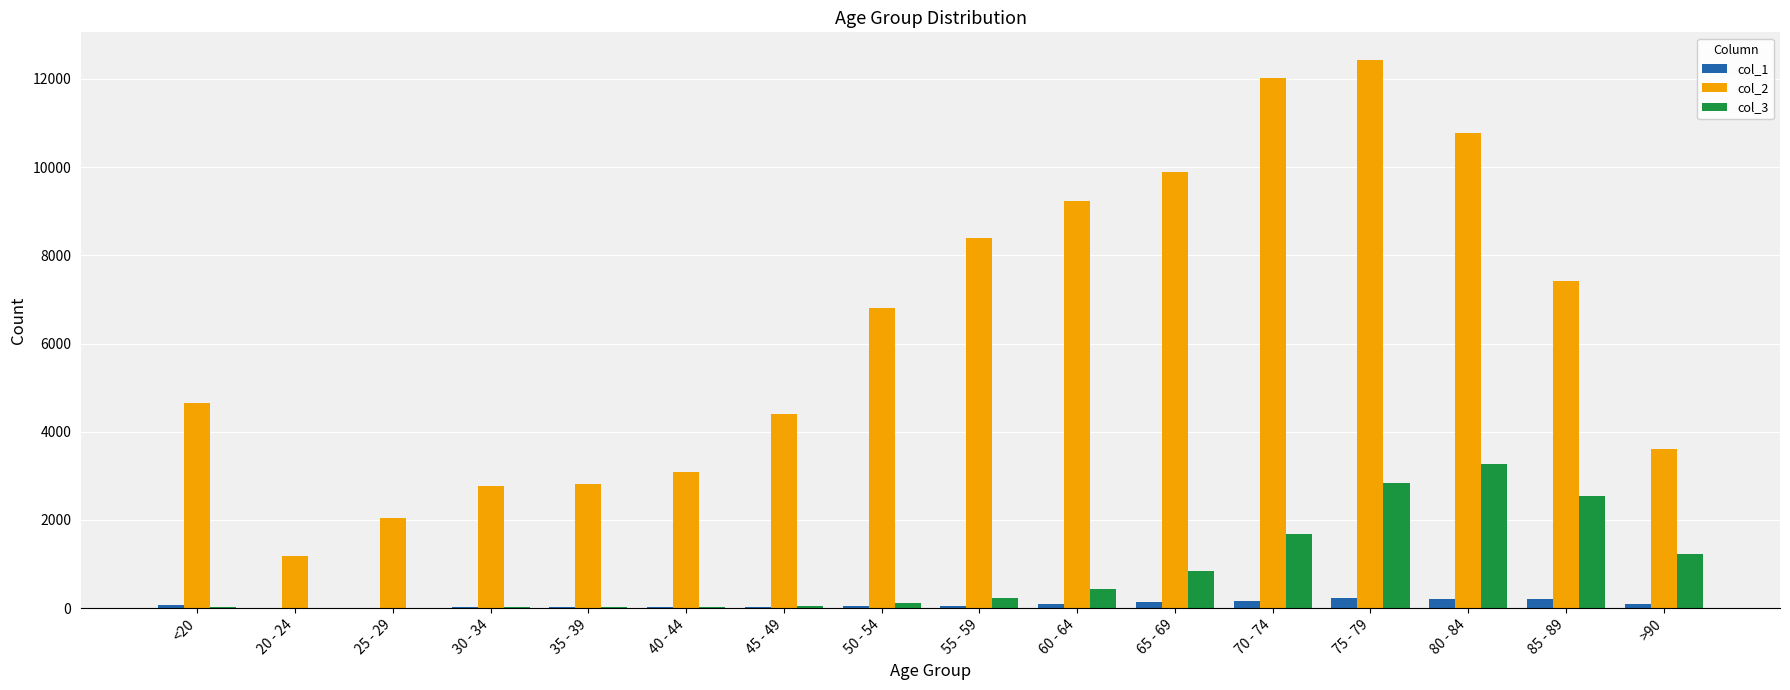

Are the bars horizontal?

No